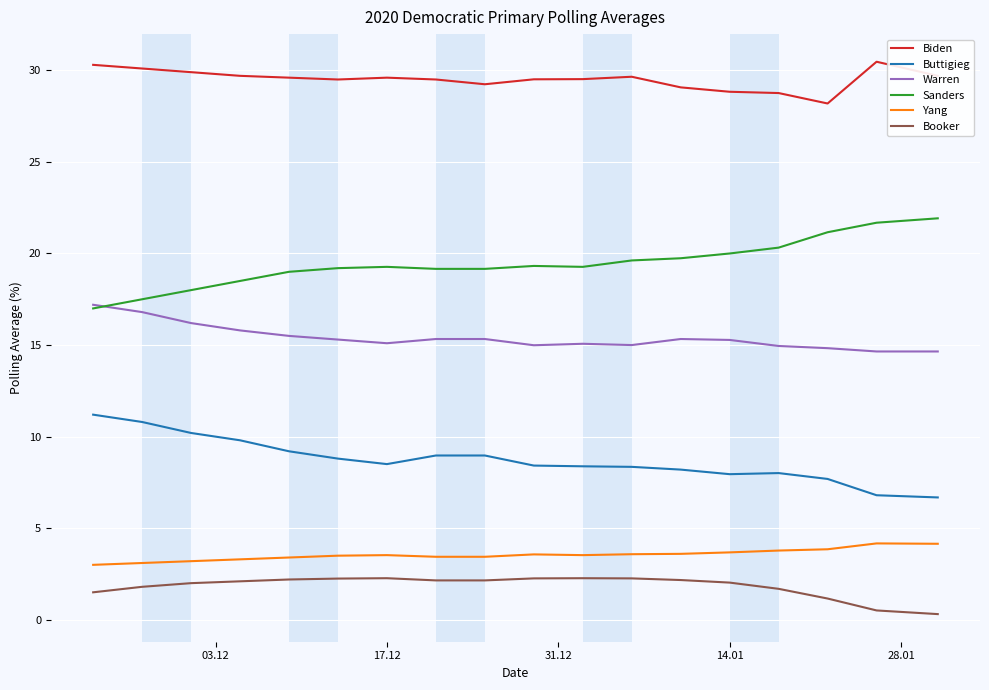

Which series has the largest total across all categories?

Biden